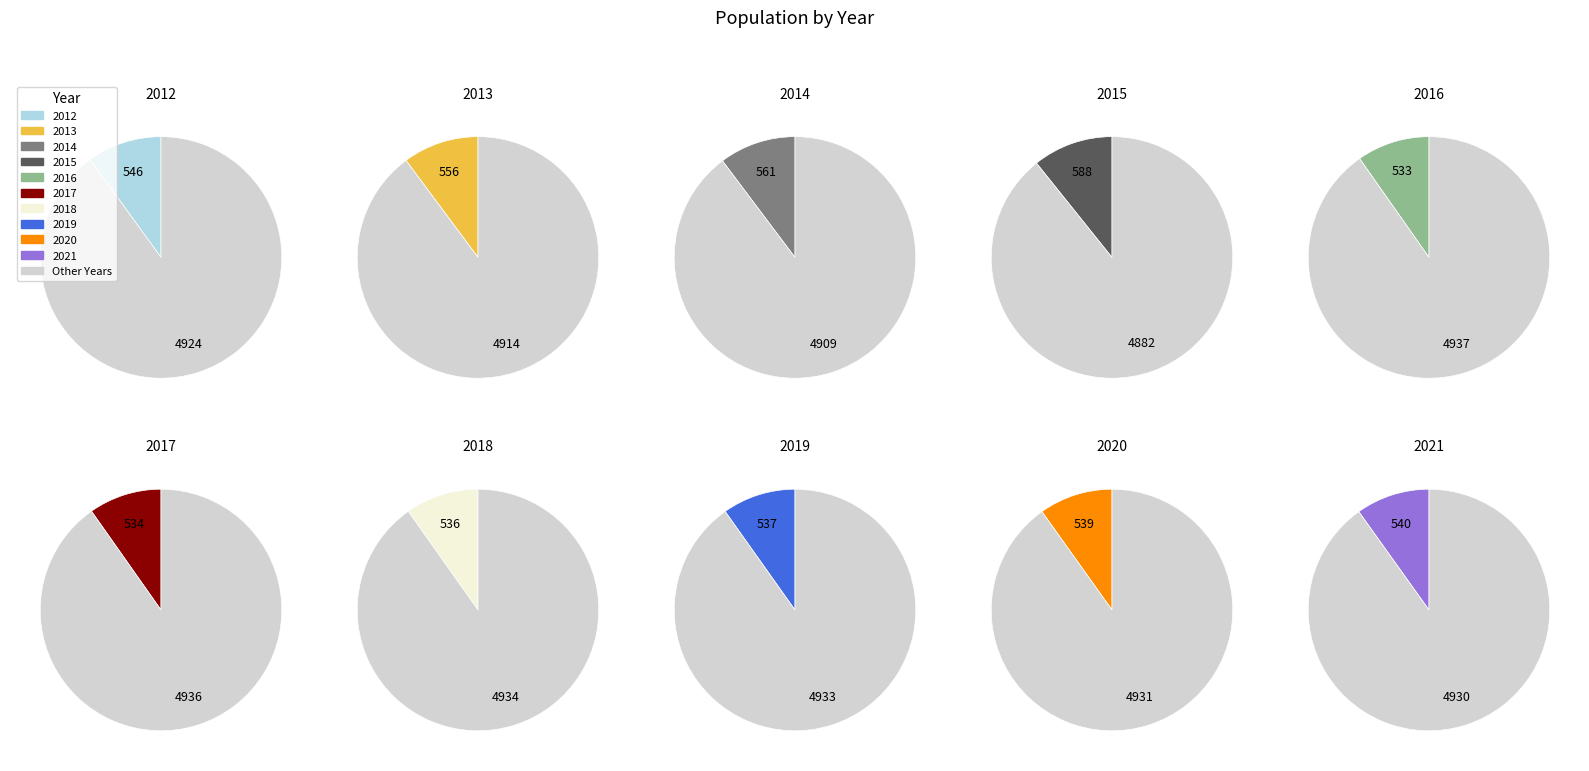

Combined, what portion of the pie is 2019 and 2016?

19.6%